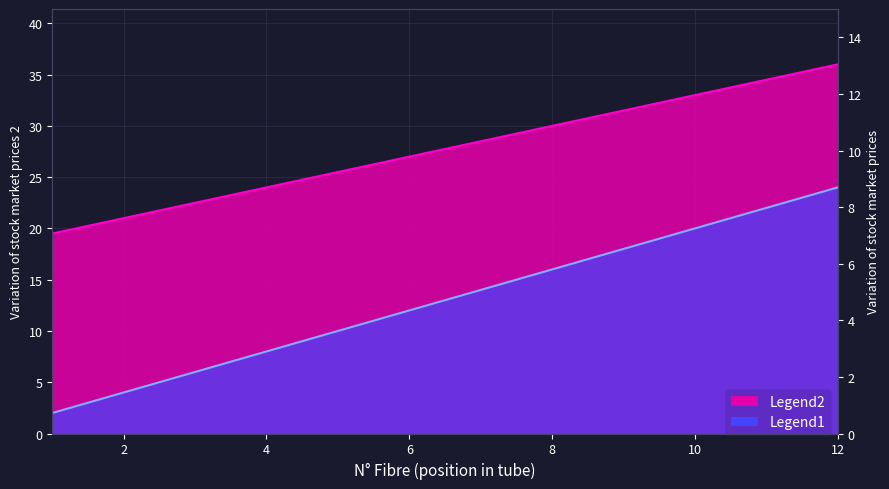

What is the smallest value displayed?

2.0